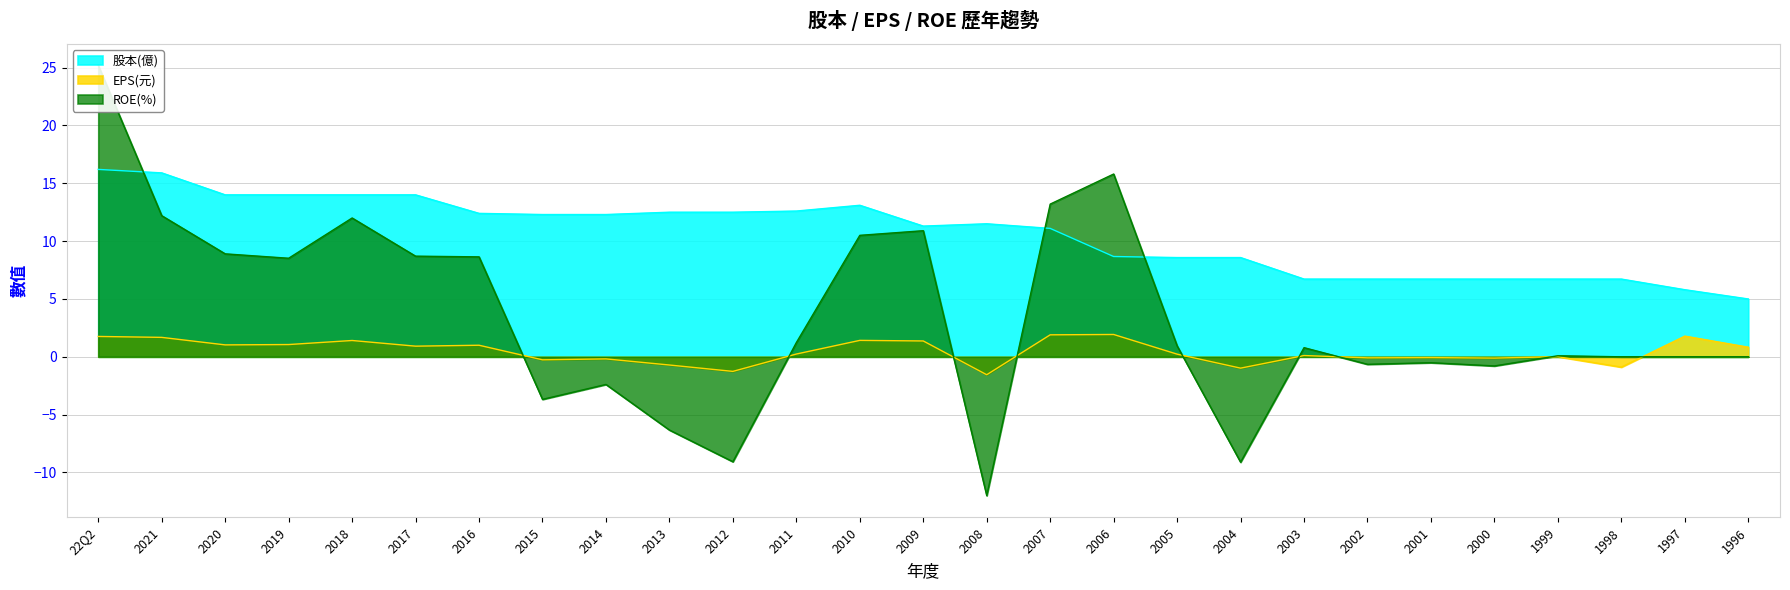

What is the sum of the EPS(元) values at 2003 and 2018?

1.5